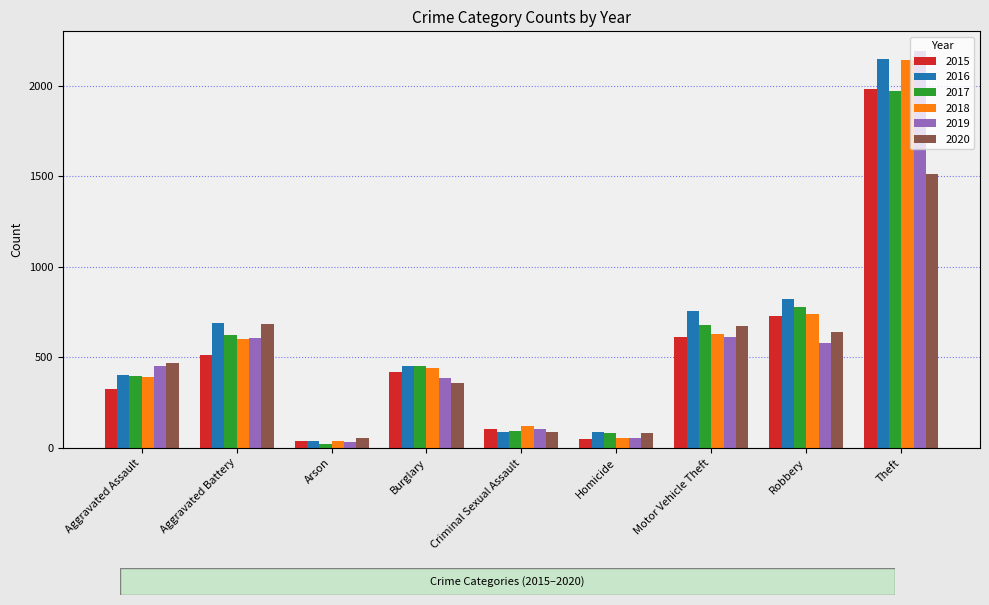

How many data points does each series have?

9